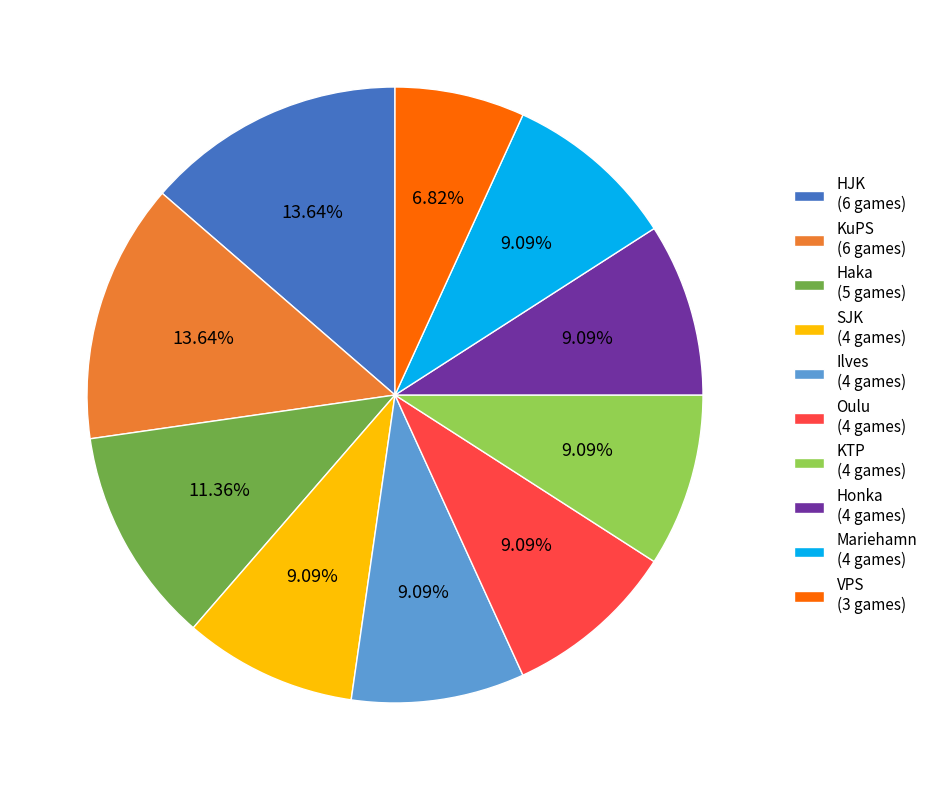

Is the sum of VPS (3 games) and KuPS (6 games) greater than half?

No